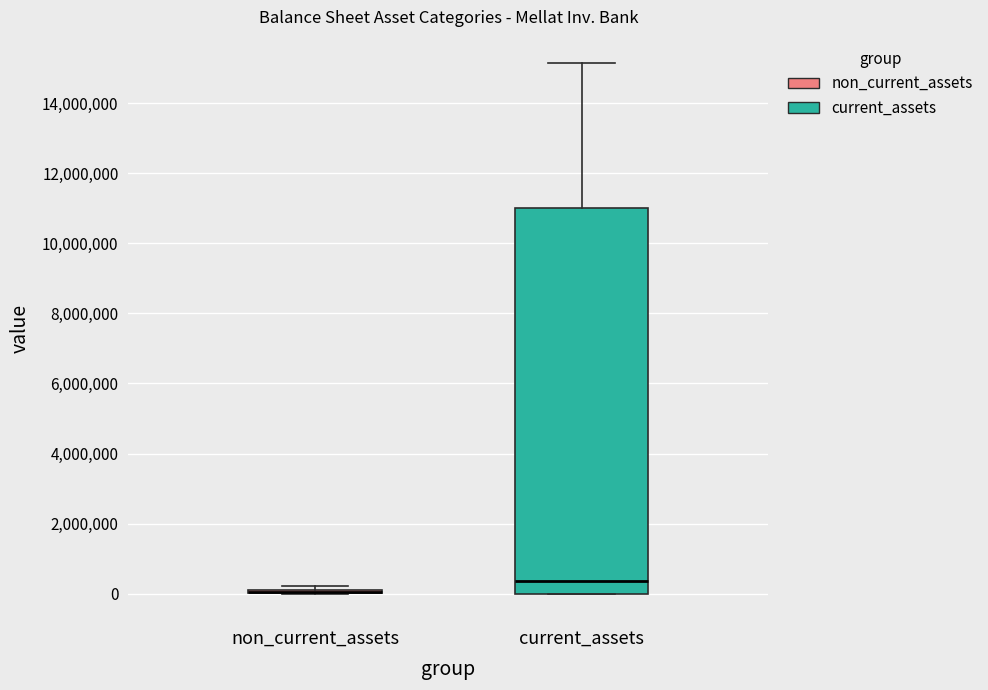

Where is the lower edge of the box for non_current_assets on the y-axis? The values are not printed on the chart, so give them approximately, as read against the axis.

0